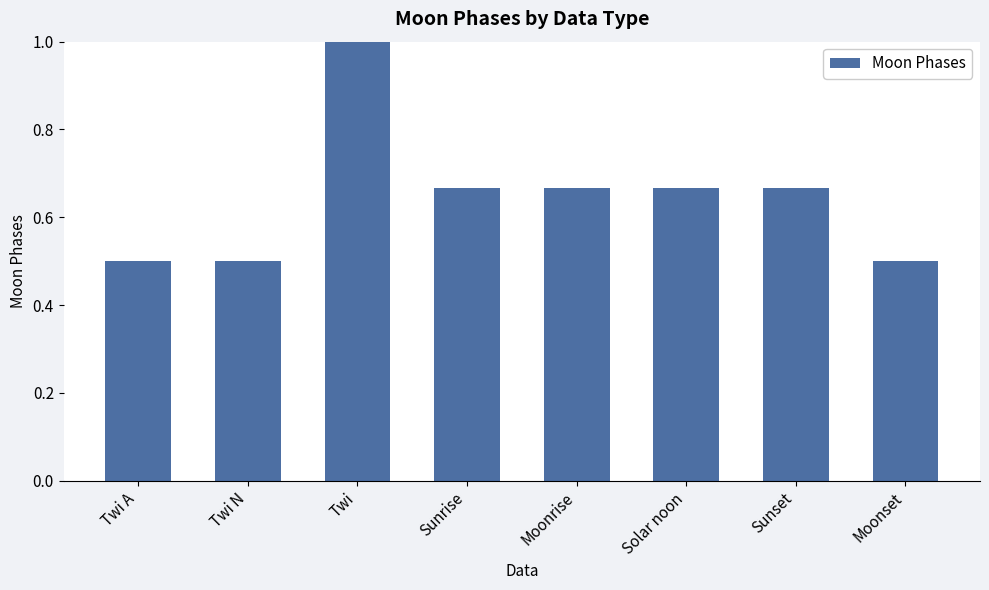

The value at Sunset is 0.2. True or false?

False